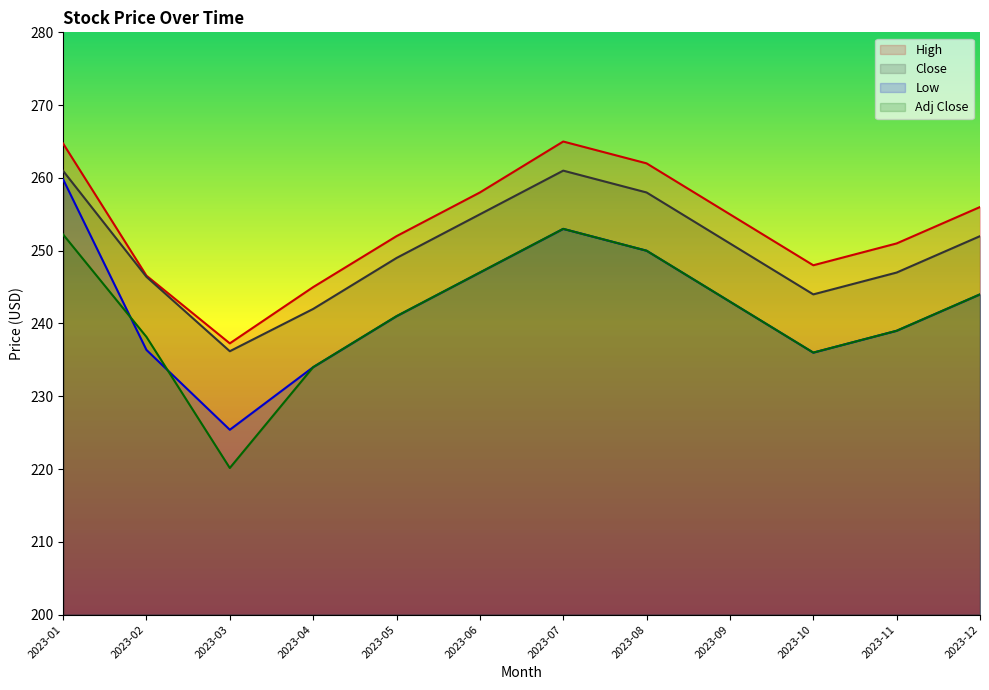

How many values in the Close series are below 251?

6